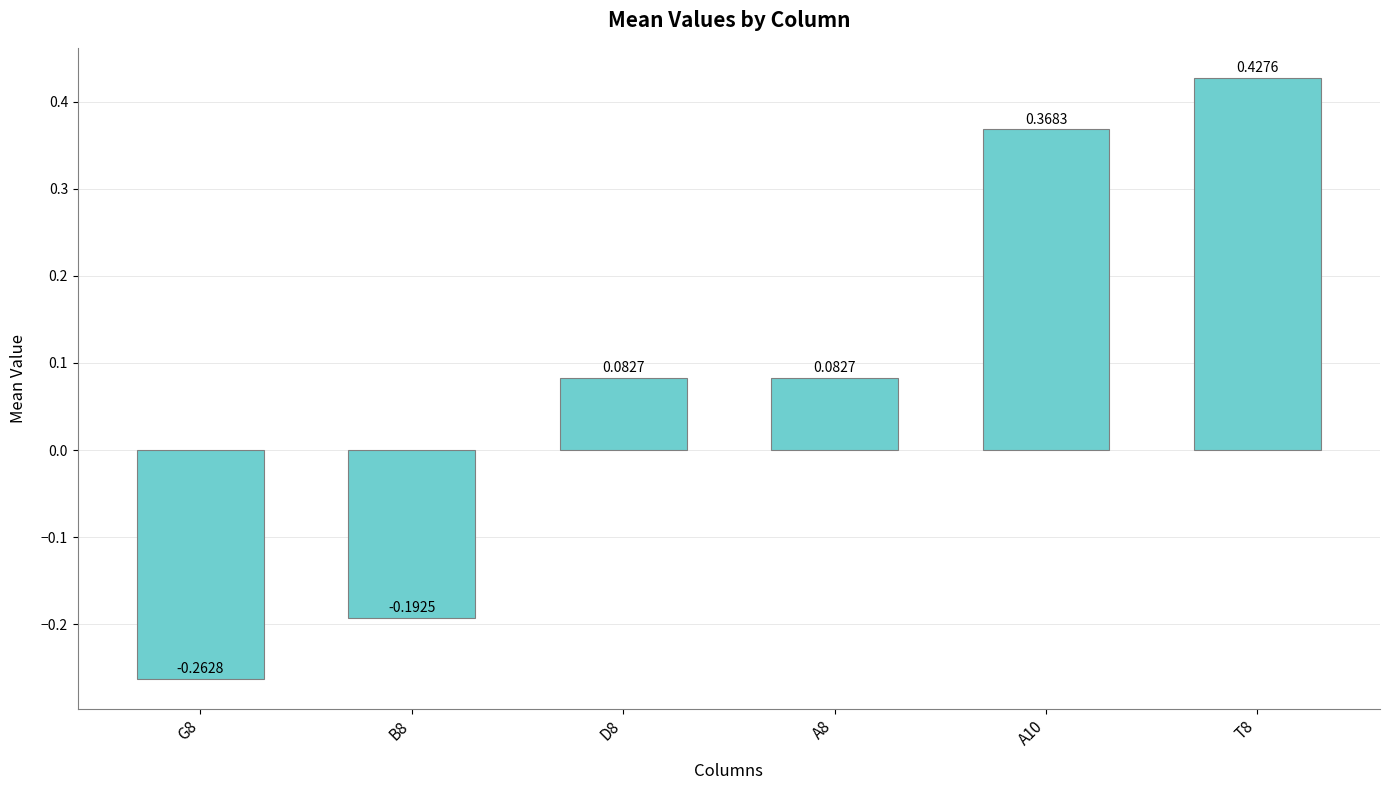

What is the difference between the maximum and second lowest values?

0.6